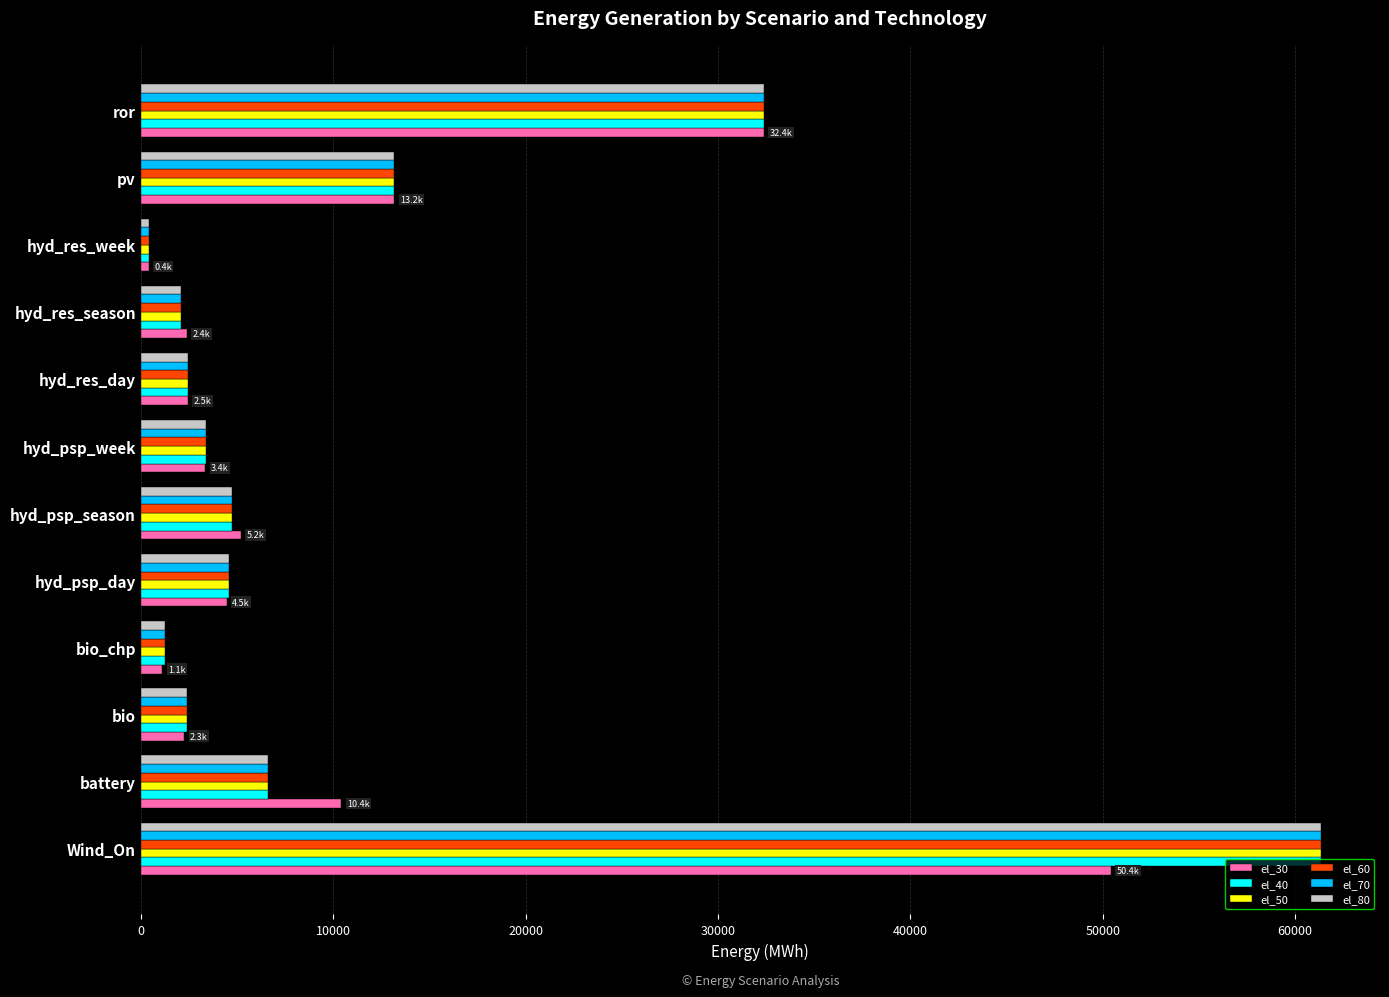

What is the difference between the second highest and minimum values in the el_30 series?

31976.9